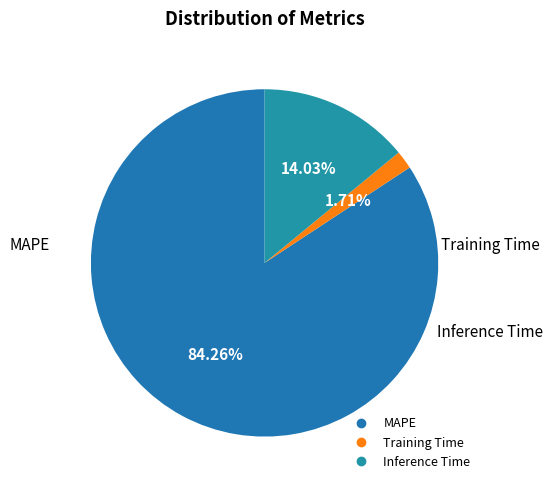

To the nearest percent, what portion does Inference Time represent?

14%